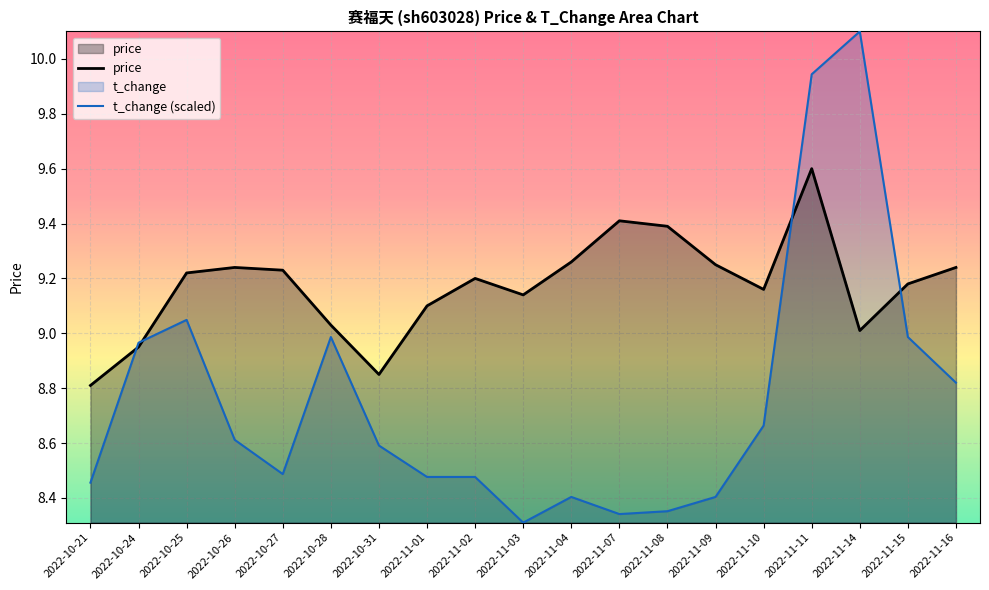

Reading left to right, what are all the values shown in this chart?

price: 2022-10-21=8.8	2022-10-24=8.9	2022-10-25=9.2	2022-10-26=9.2	2022-10-27=9.2	2022-10-28=9.0	2022-10-31=8.8	2022-11-01=9.1	2022-11-02=9.2	2022-11-03=9.1	2022-11-04=9.3	2022-11-07=9.4	2022-11-08=9.4	2022-11-09=9.2	2022-11-10=9.2	2022-11-11=9.6	2022-11-14=9.0	2022-11-15=9.2	2022-11-16=9.2
t_change (scaled): 2022-10-21=8.5	2022-10-24=9.0	2022-10-25=9.0	2022-10-26=8.6	2022-10-27=8.5	2022-10-28=9.0	2022-10-31=8.6	2022-11-01=8.5	2022-11-02=8.5	2022-11-03=8.3	2022-11-04=8.4	2022-11-07=8.3	2022-11-08=8.4	2022-11-09=8.4	2022-11-10=8.7	2022-11-11=9.9	2022-11-14=10.1	2022-11-15=9.0	2022-11-16=8.8